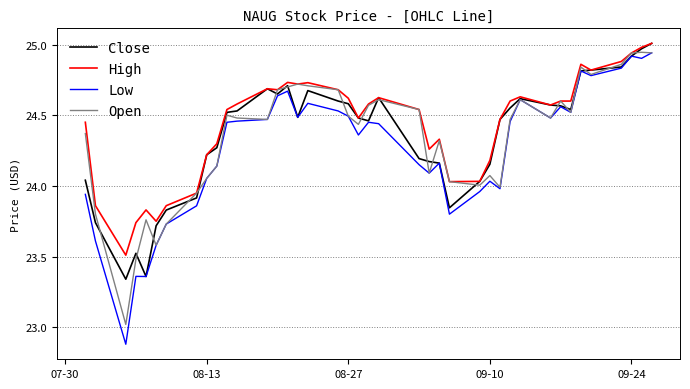

Which series has the widest spread of values?

Low